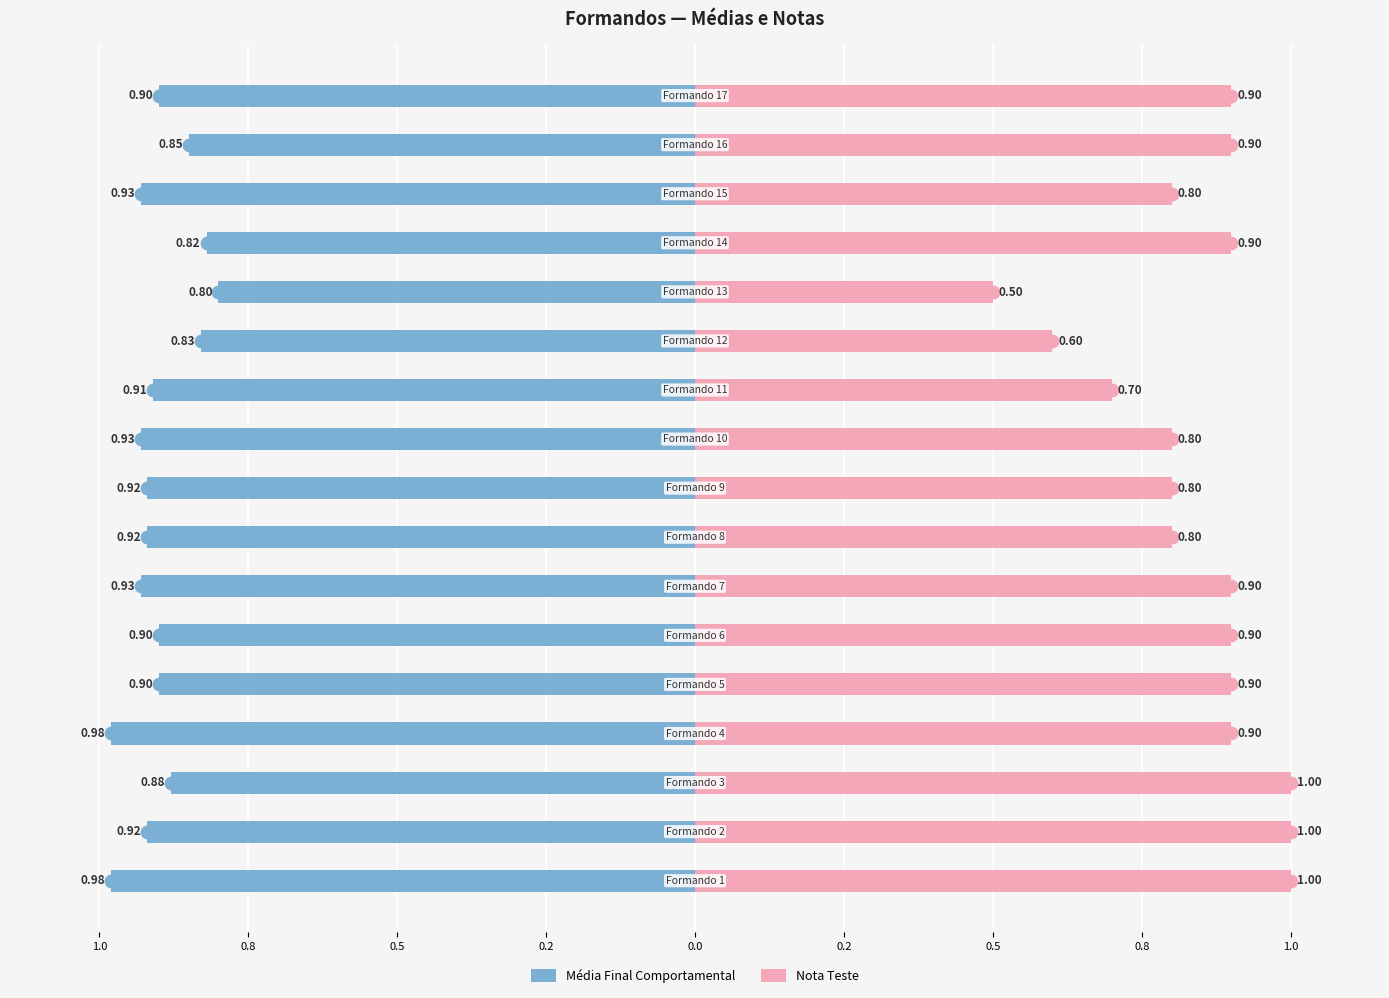

Is the value of Média Final Comportamental at 13 greater than the value of Nota Teste at 16?

No